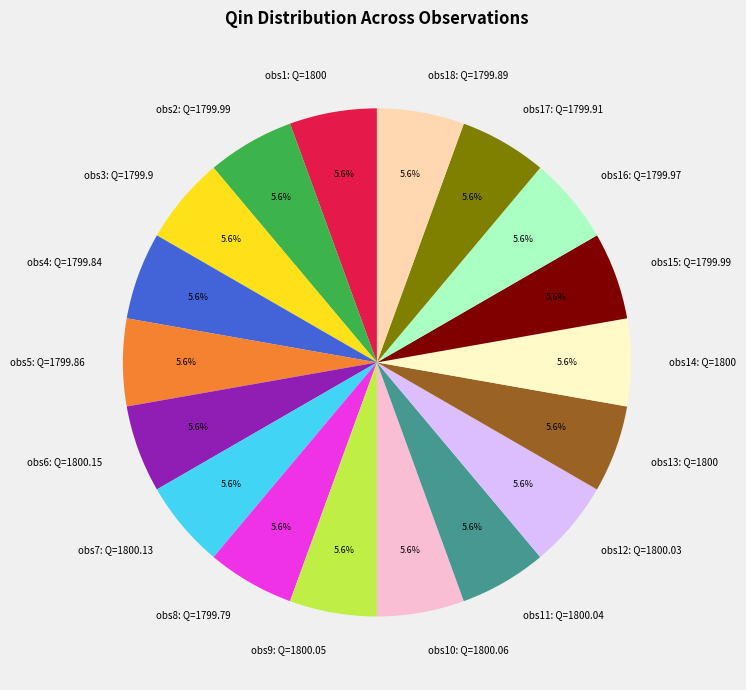

Is there a majority slice in this chart?

No